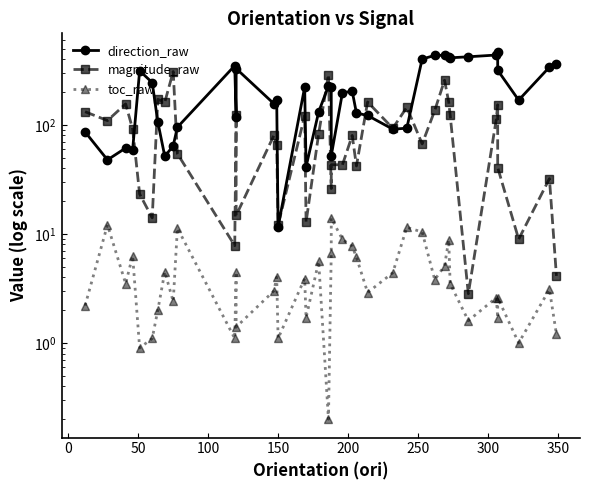

Reading right to left, list all the values displayed in this chart.

direction_raw: 363.0	338.6	168.6	316.9	468.7	437.0	421.0	411.9	416.8	435.0	433.5	401.4	93.2	91.3	121.9	128.4	203.0	197.3	52.1	220.5	227.1	131.6	41.3	222.0	11.6	170.5	156.3	328.3	117.7	349.2	95.1	64.3	51.4	106.2	244.1	313.6	59.3	61.3	47.8	86.2
magnitude_raw: 4.1	32.1	8.9	40.6	152.7	112.7	2.8	123.3	161.5	256.6	135.5	66.9	144.9	93.1	162.1	42.0	80.0	43.0	43.1	26.1	289.2	82.8	12.8	121.4	12.0	65.5	80.1	14.8	123.1	7.8	54.4	308.3	161.6	171.3	14.0	23.2	91.4	155.7	109.4	132.0
toc_raw: 1.2	3.1	1.0	2.6	1.7	2.6	1.6	3.5	8.8	5.1	3.8	10.4	11.5	4.4	2.9	6.1	7.7	8.9	14.0	6.7	0.2	5.6	1.7	3.9	1.1	4.0	3.0	1.4	4.5	1.1	11.3	2.4	4.5	2.0	1.1	0.9	6.3	3.5	12.1	2.2